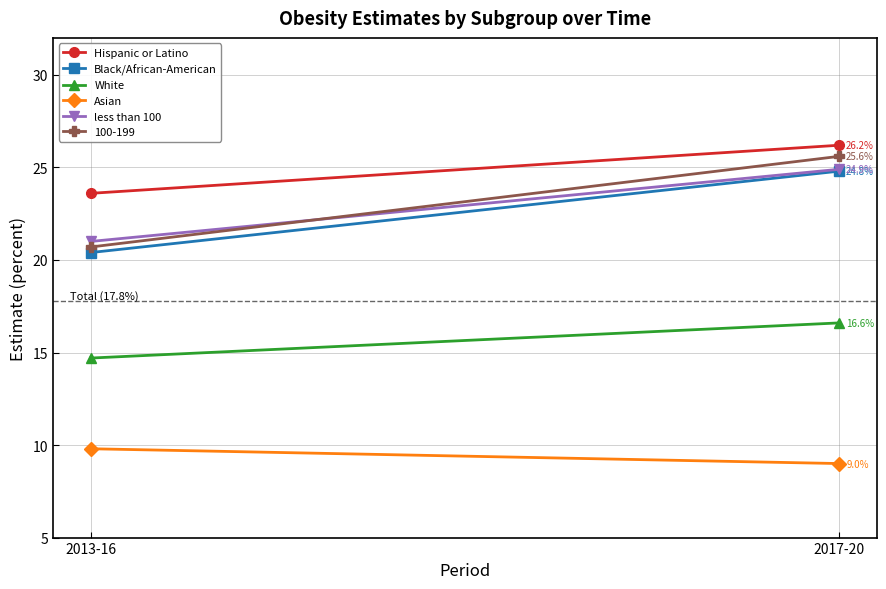

Reading left to right, list all the values displayed in this chart.

Hispanic or Latino: 2013-16=23.6	2017-20=26.2
Black/African-American: 2013-16=20.4	2017-20=24.8
White: 2013-16=14.7	2017-20=16.6
Asian: 2013-16=9.8	2017-20=9.0
less than 100: 2013-16=21.0	2017-20=24.9